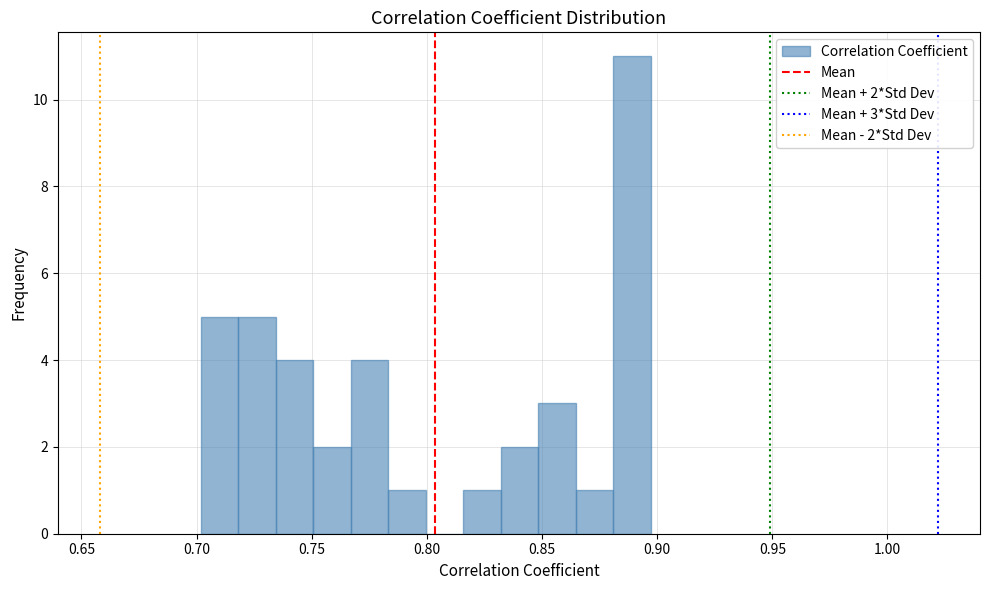

Read against the x-axis, roughly where is the centre of the tallest bar?

0.890